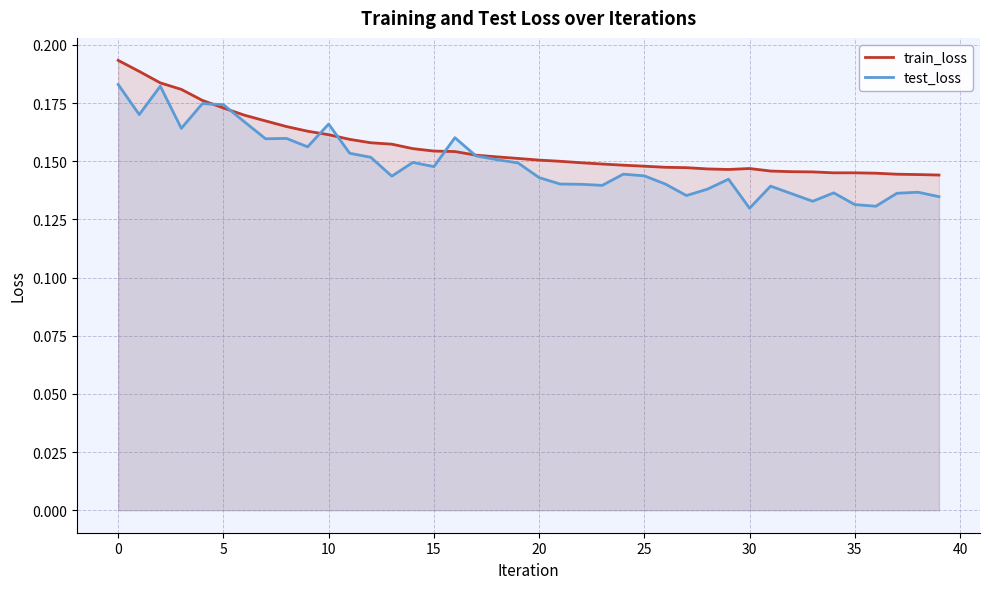

How many lines are shown in the chart?

2